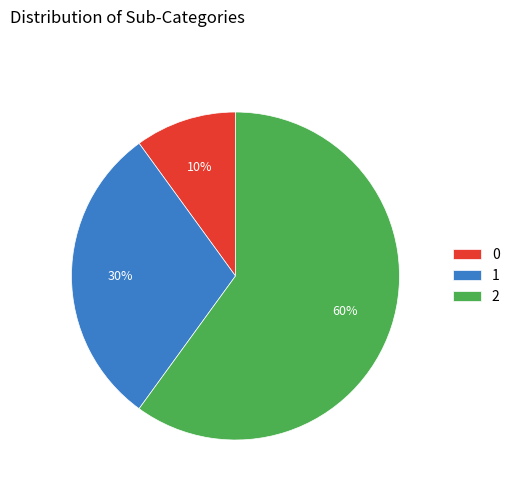

Rank the categories by value from highest to lowest.

2, 1, 0